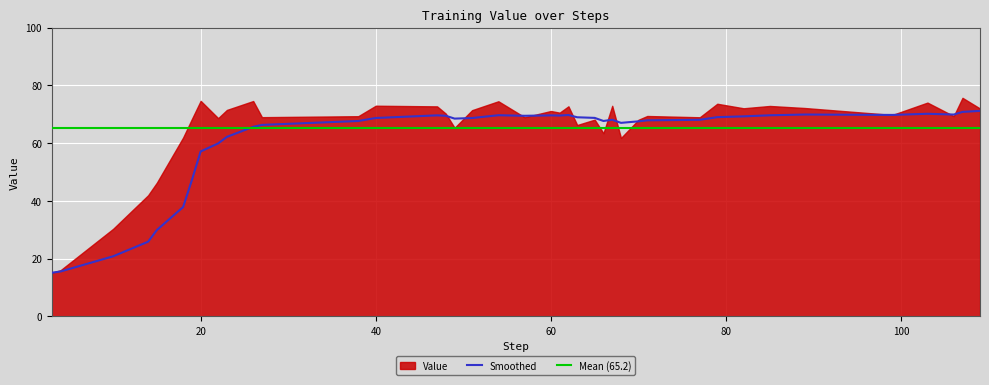

What is the maximum value for Smoothed?

71.1